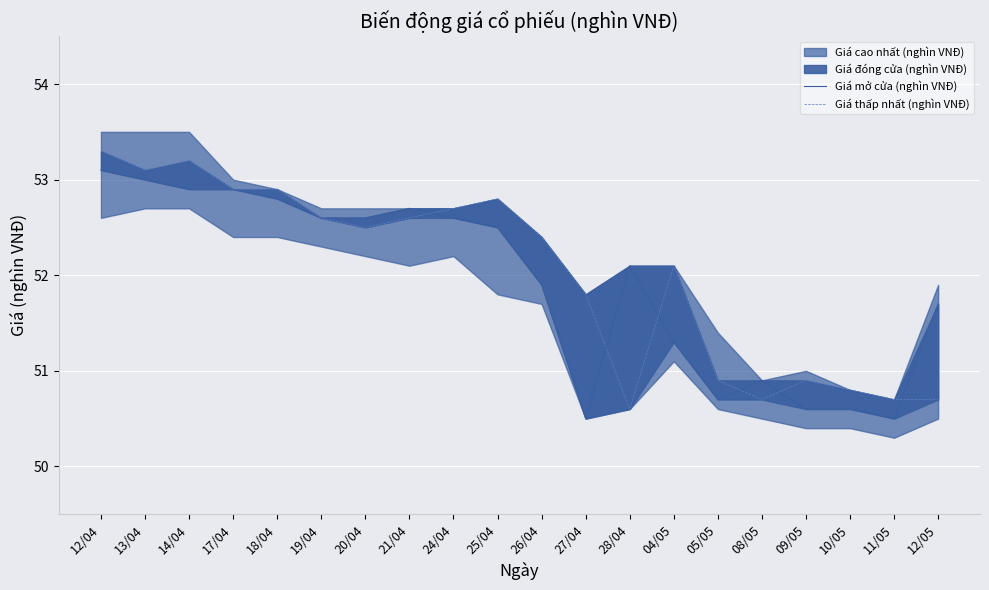

True or false: Giá mở cửa (nghìn VNĐ) has a value of 90.3 at 25/04.

False